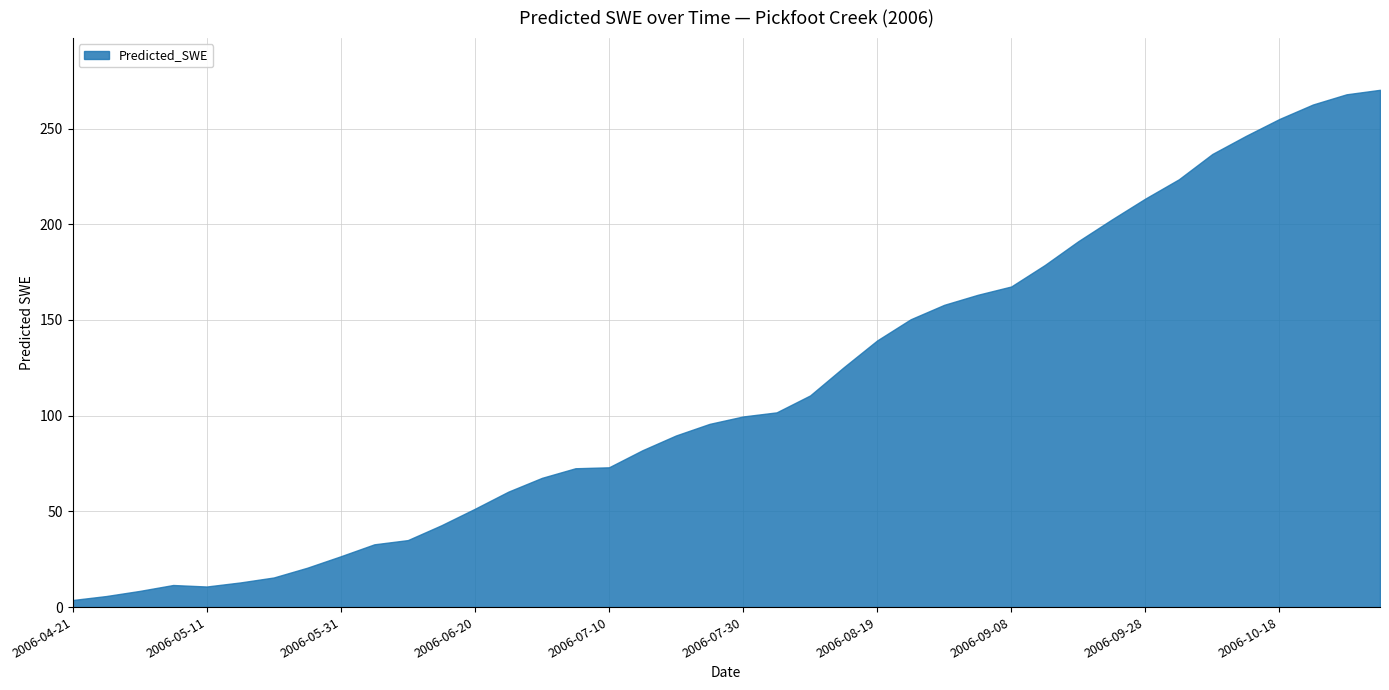

Which has a higher value, 2006-04-26 or 2006-05-31?

2006-05-31